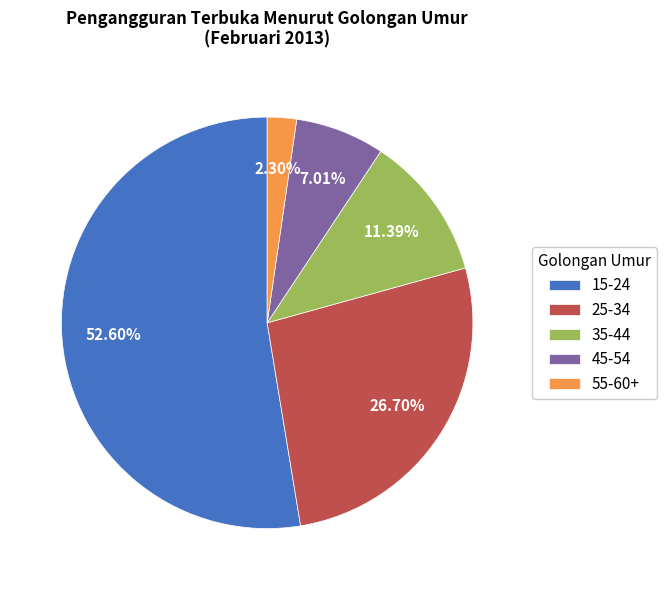

How much of the chart is everything except 15-24?

47.4%